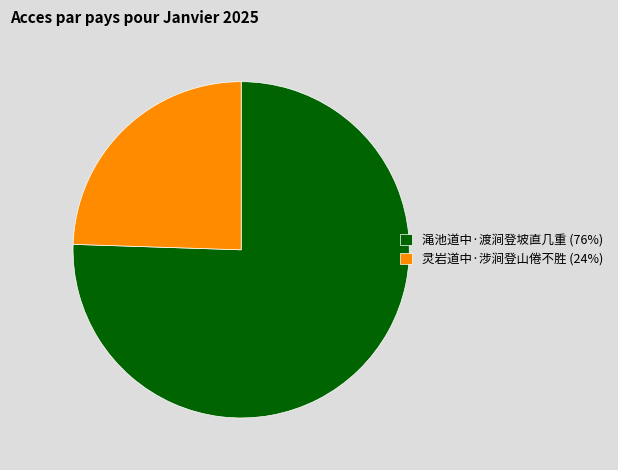

The 渑池道中·渡涧登坡直几重 (76%) slice represents 62% of the pie. True or false?

False